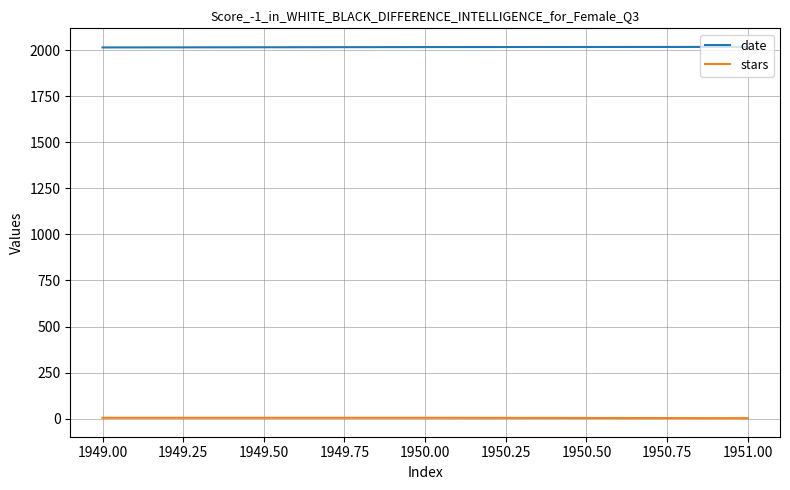

How many date values are between 2014 and 2017?

3